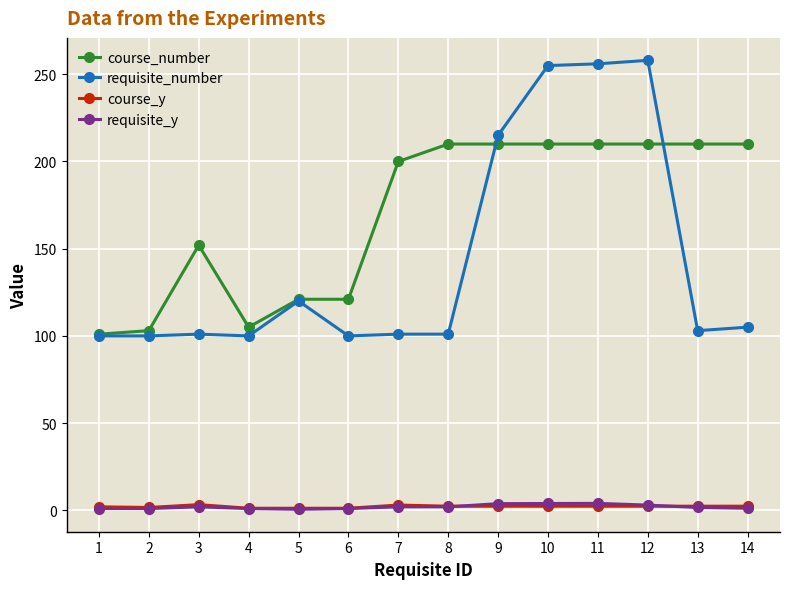

True or false: course_number and course_y cross at least once.

False